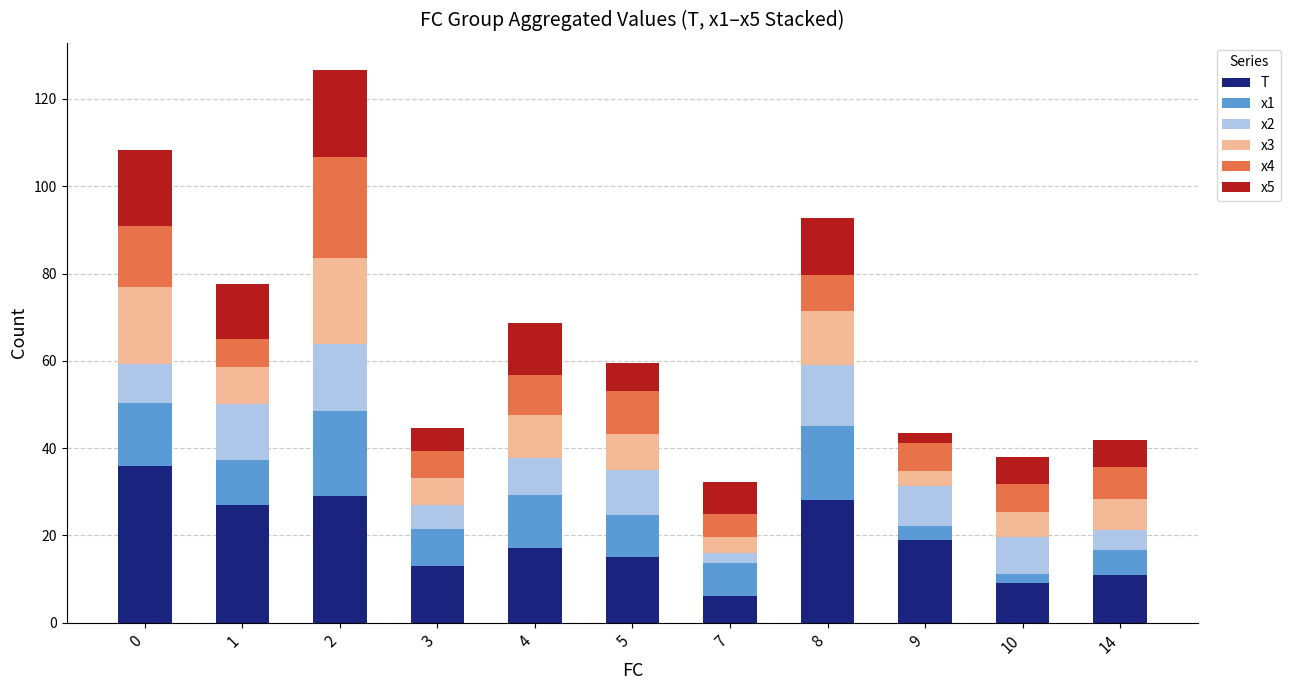

What is the difference between the maximum and minimum values in the T series?

30.0